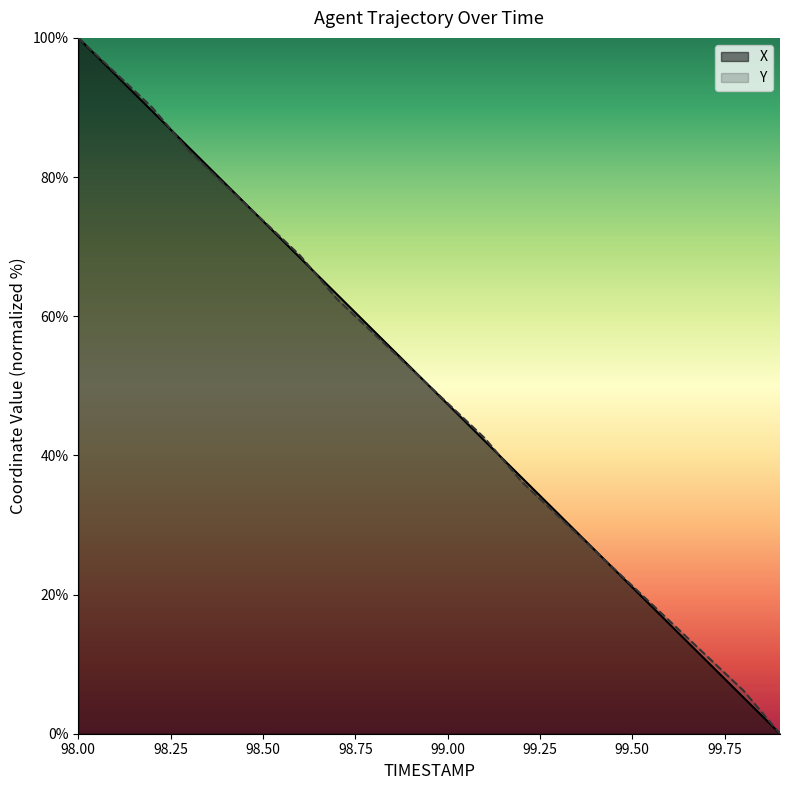

How many data points in X are above 52?

10